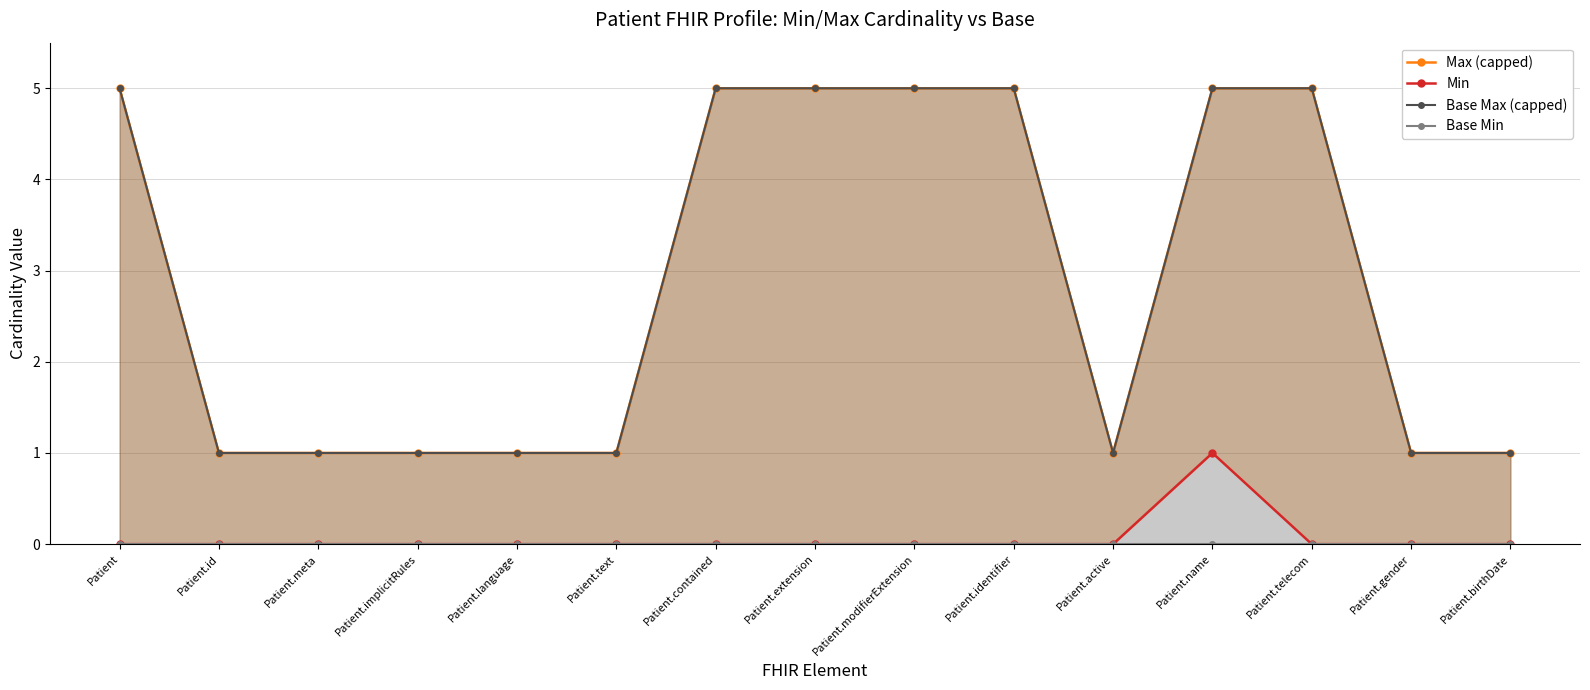

True or false: Max (capped) has a value of 2 at Patient.gender.

False